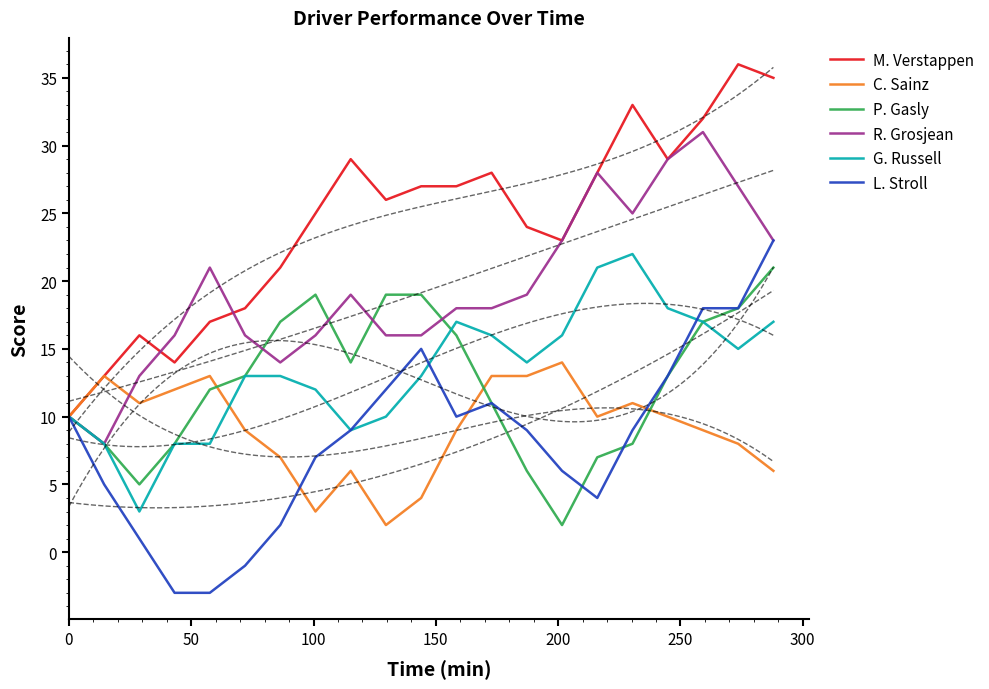

What is the maximum value for L. Stroll?

23